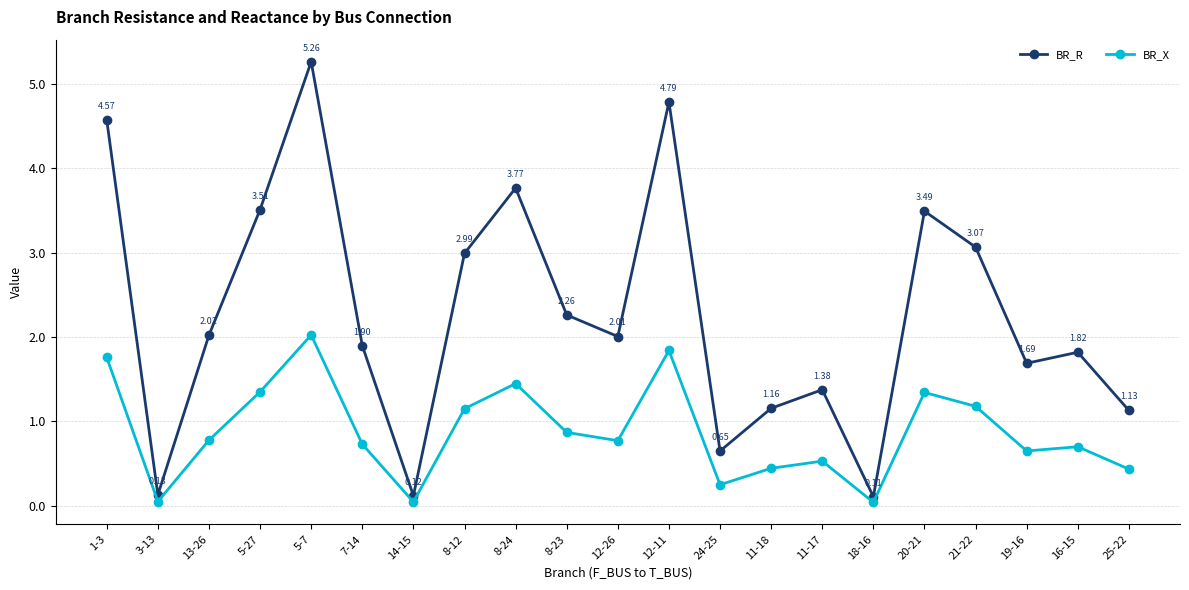

At which label is BR_X closest to 1?

8-23